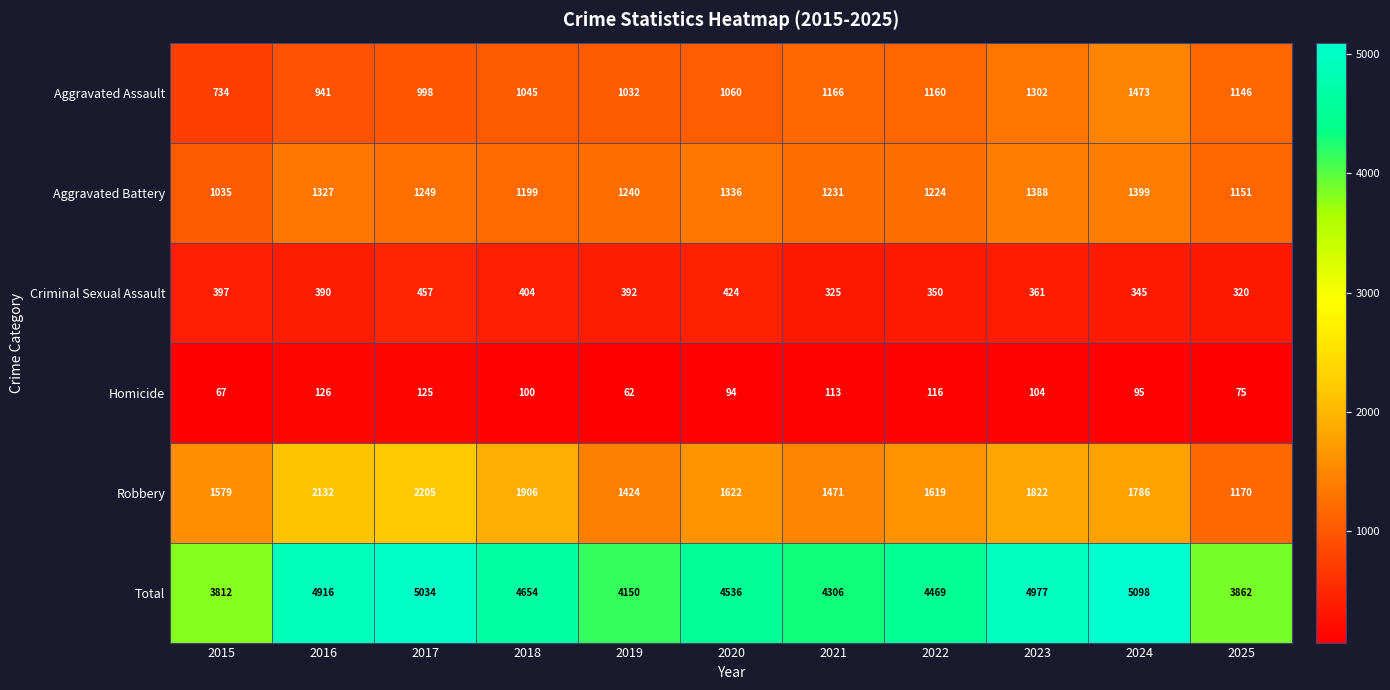

True or false: Homicide has a value of 62 at 2019.

True